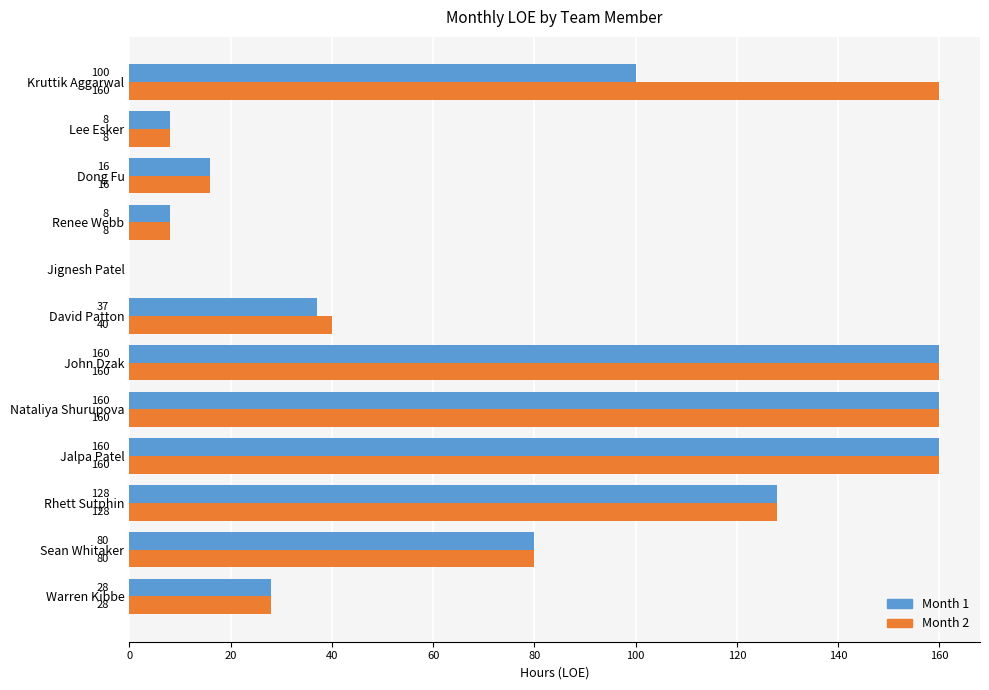

Which series changed the most between David Patton and Jignesh Patel?

Month 2